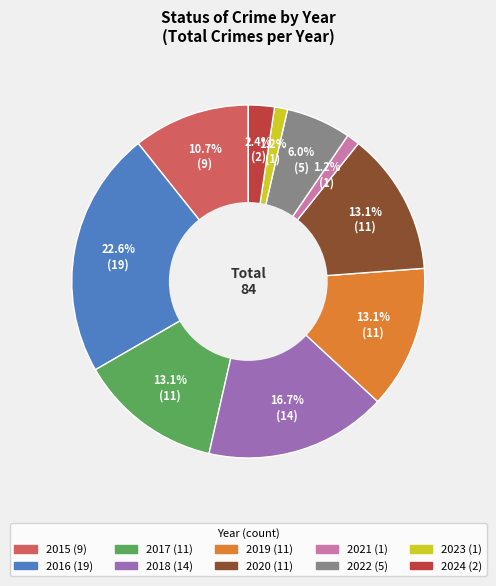

Between 2015 and 2020, which is larger?

2020